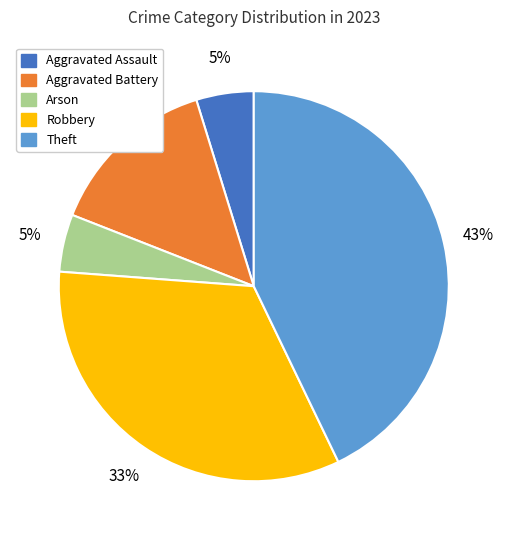

To the nearest percent, what is the average slice percentage?

20%